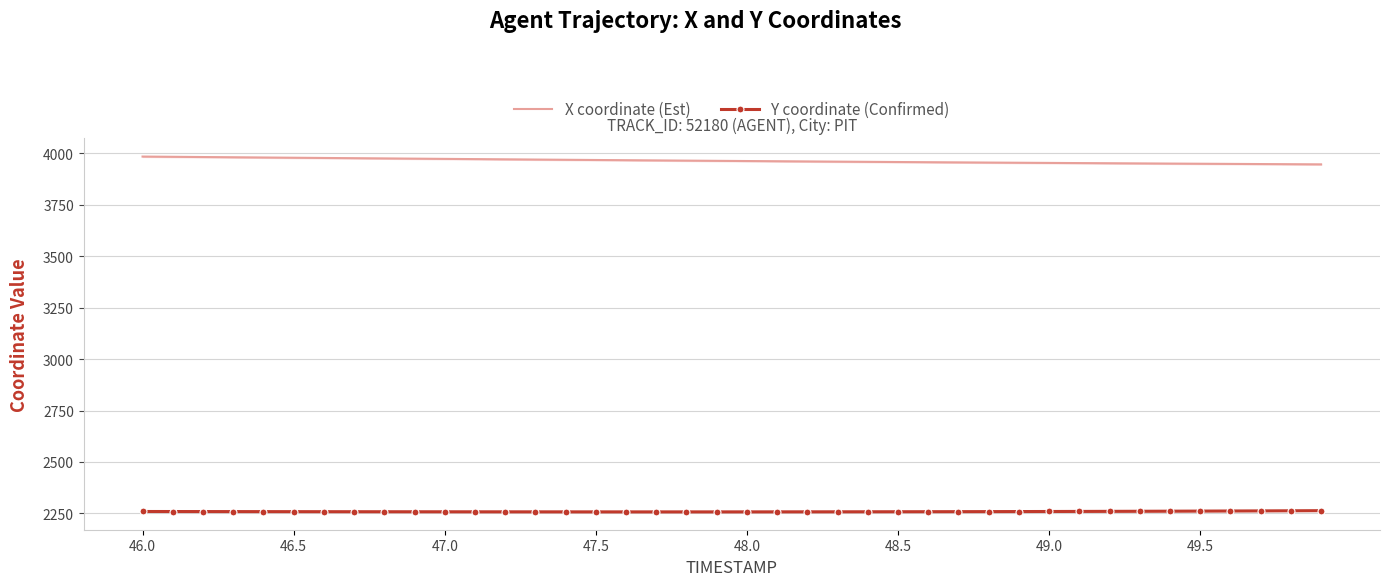

In Y coordinate (Confirmed), how many points are lower than both neighbors (excluding endpoints)?

1